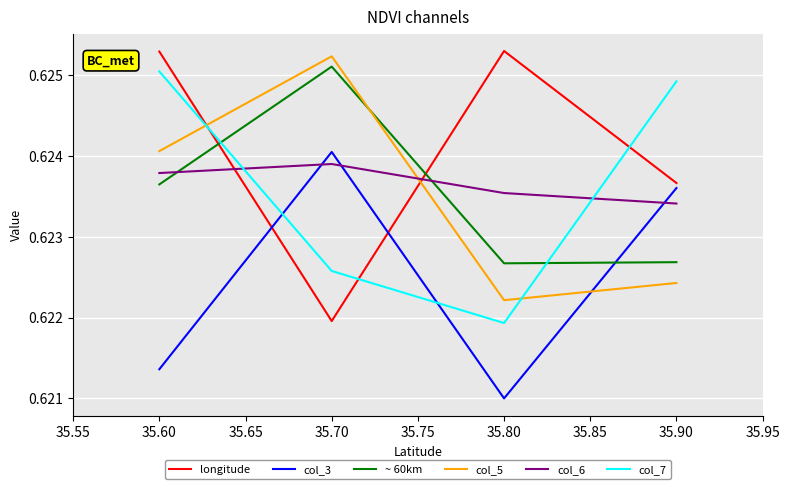

At which label is col_5 closest to 0?

35.80